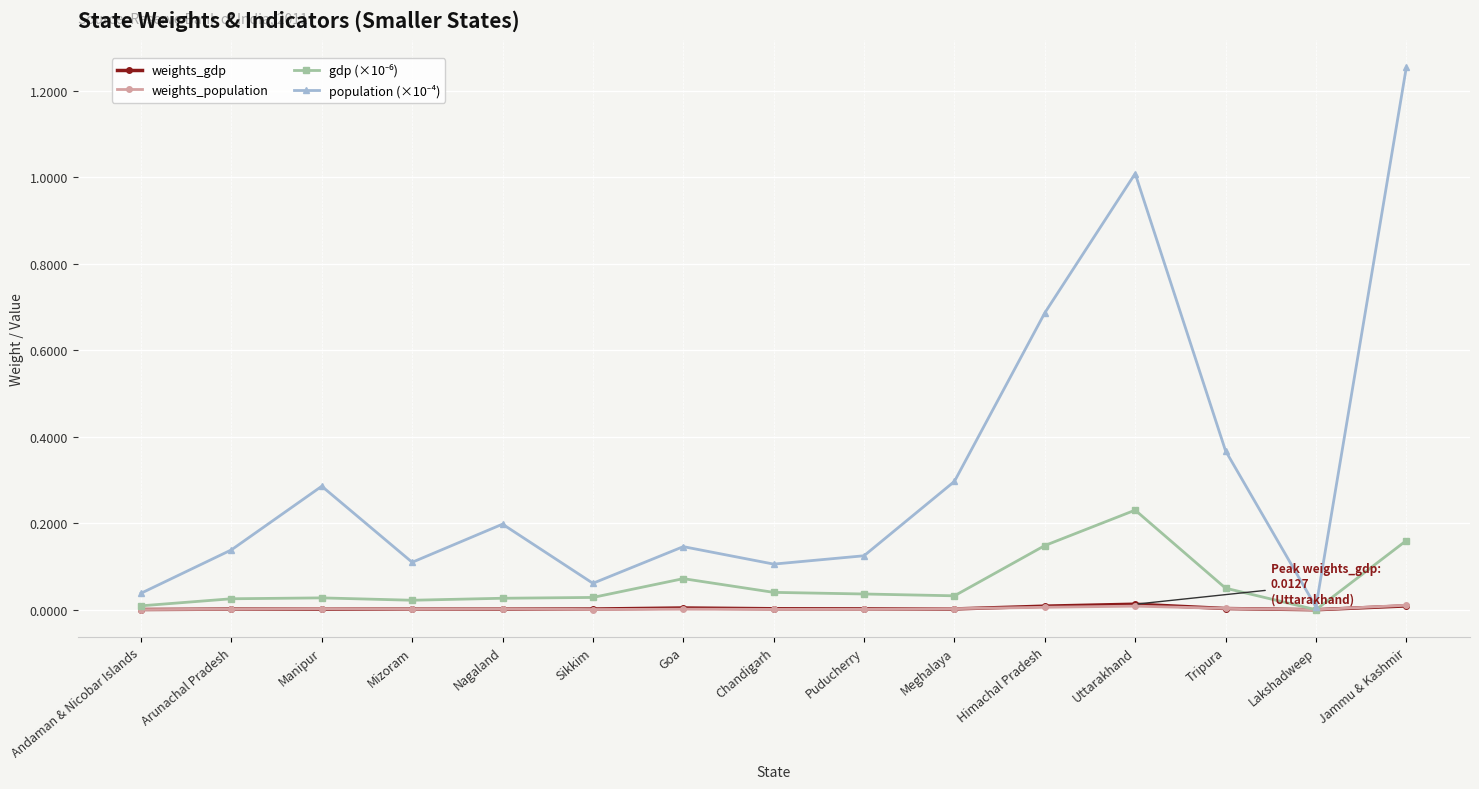

Does the chart have visible grid lines?

Yes